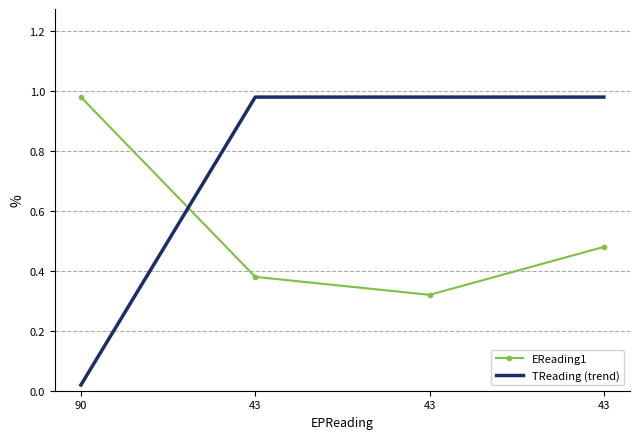

What is the difference between the maximum and minimum values in the TReading (trend) series?

1.0